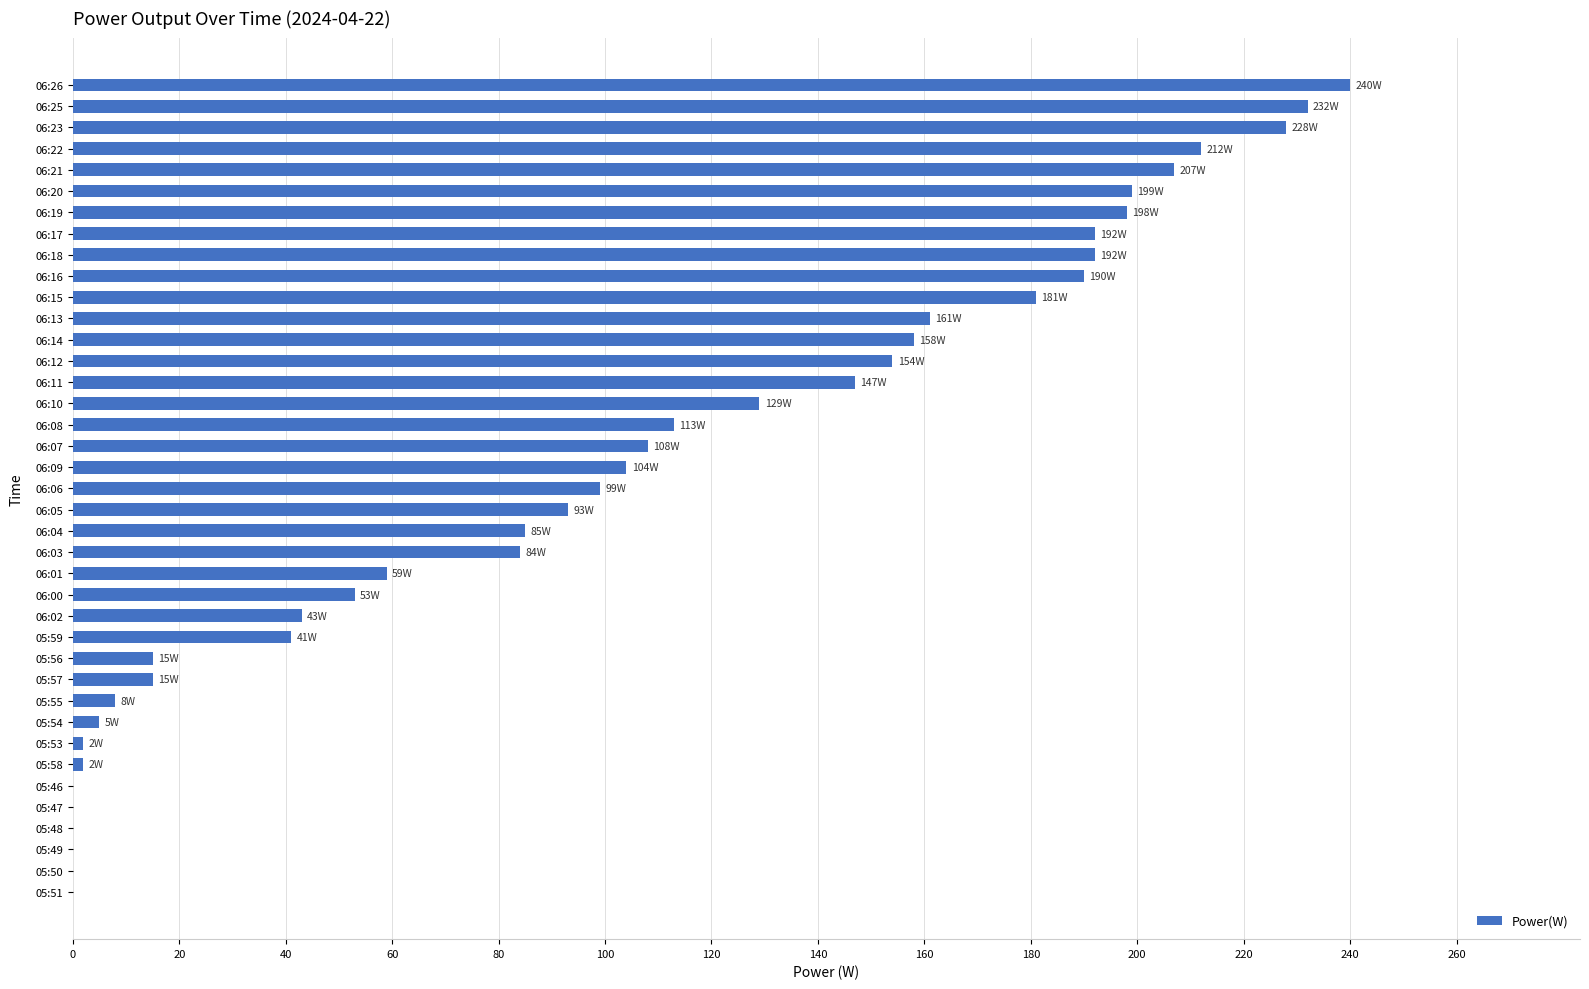

True or false: the data shows 158 at 06:14.

True